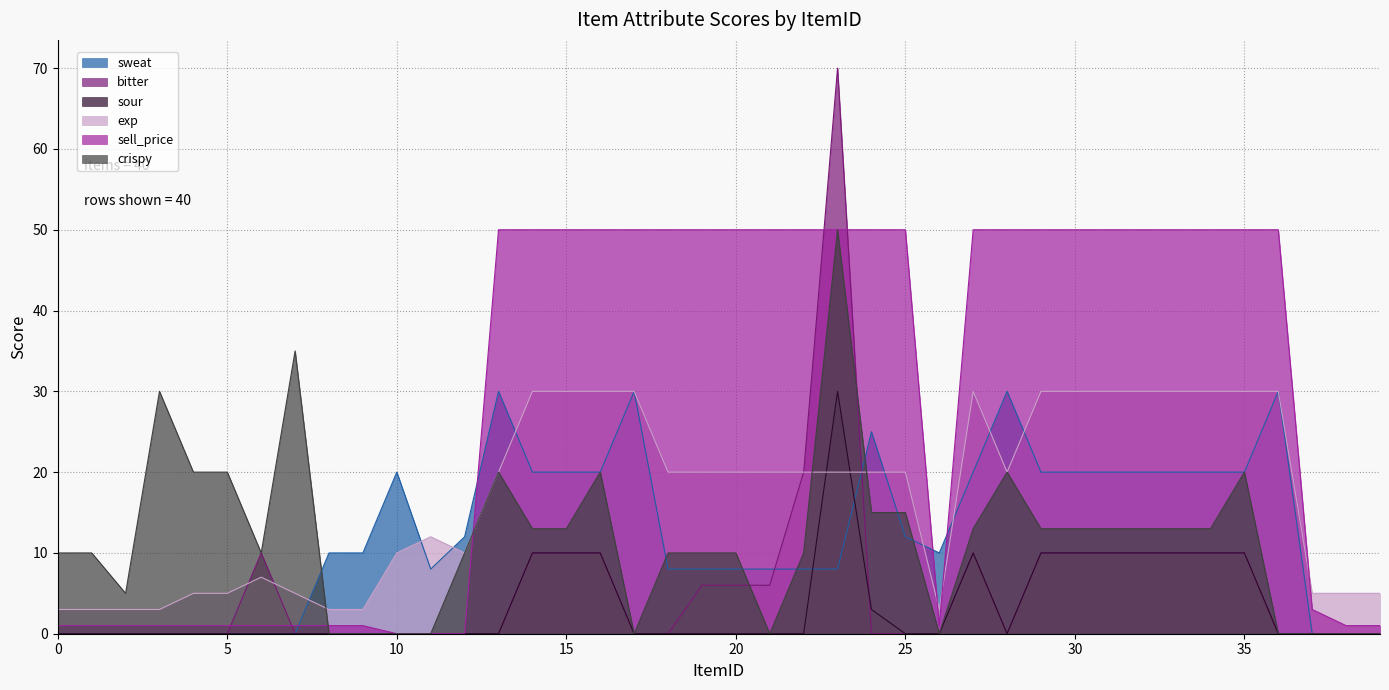

Which label corresponds to the largest value in the chart?

23